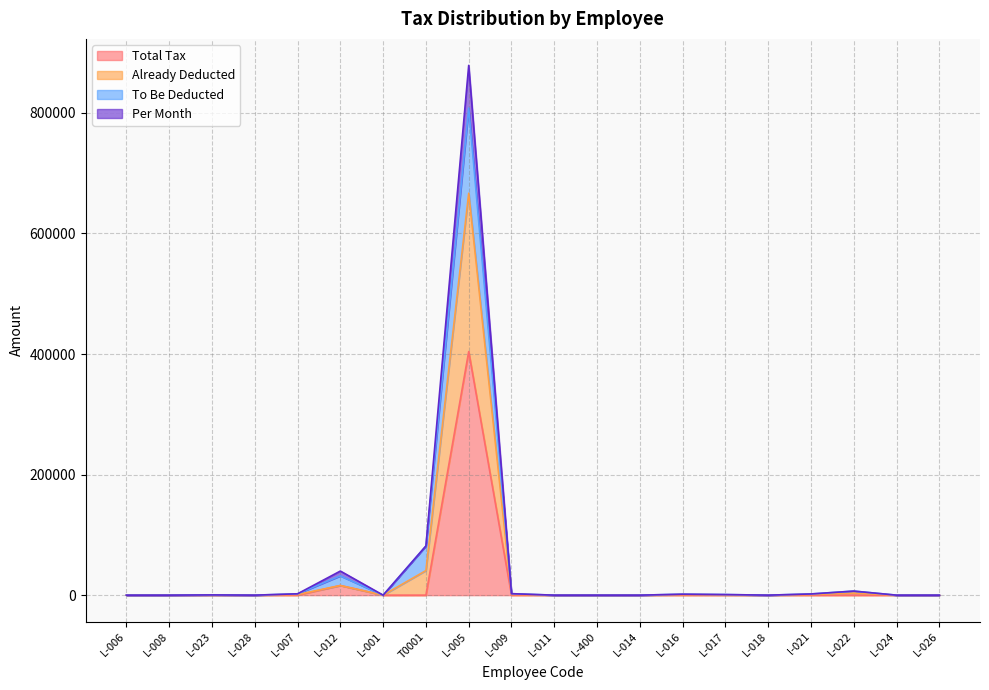

True or false: Total Tax and Already Deducted cross at least once.

False